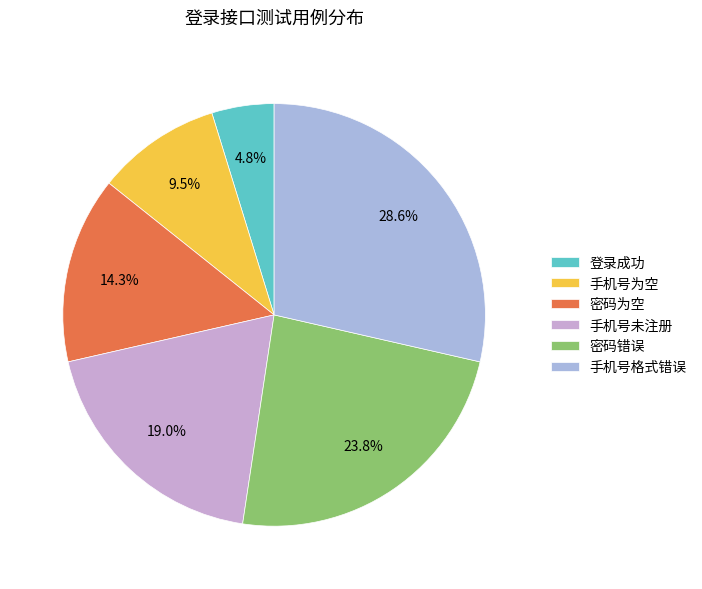

To the nearest percent, what percentage of the pie is 密码为空?

14%